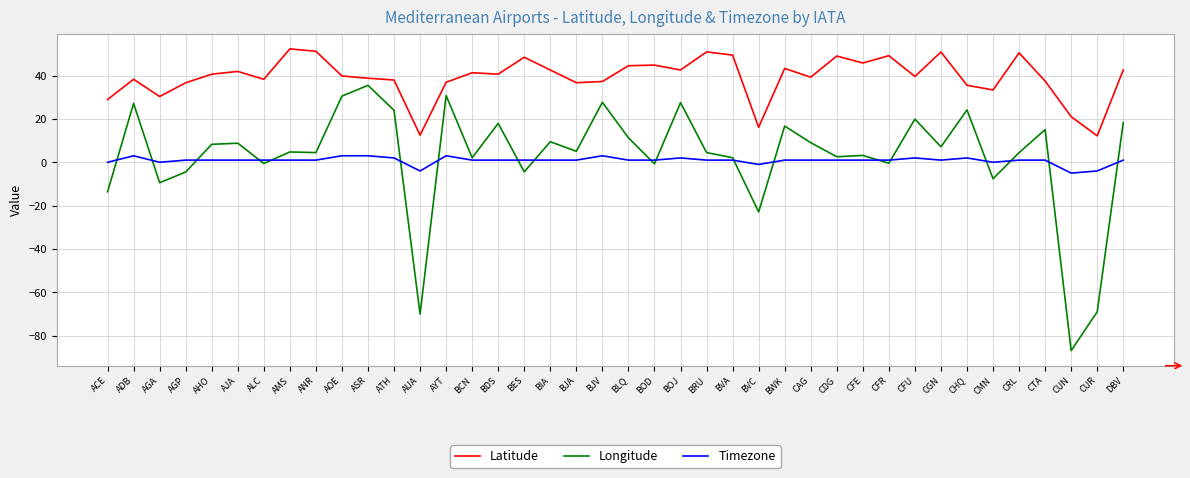

Which series changed the most between ALC and ATH?

Longitude